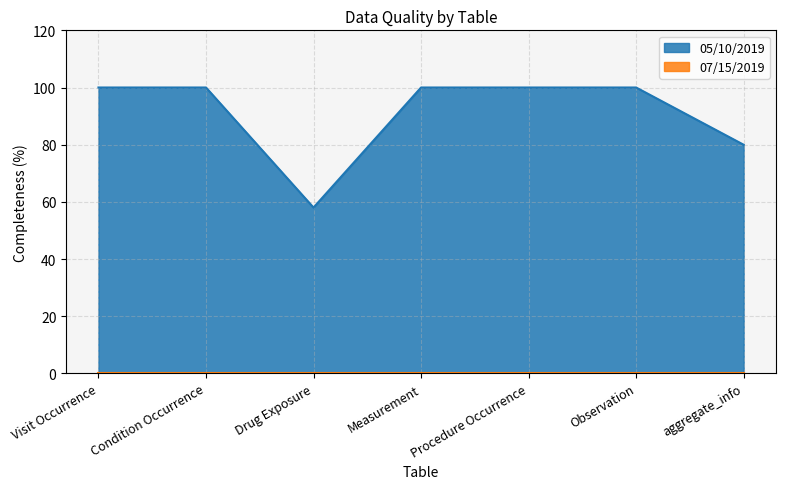

What is the label of the 1st point from the right?

aggregate_info